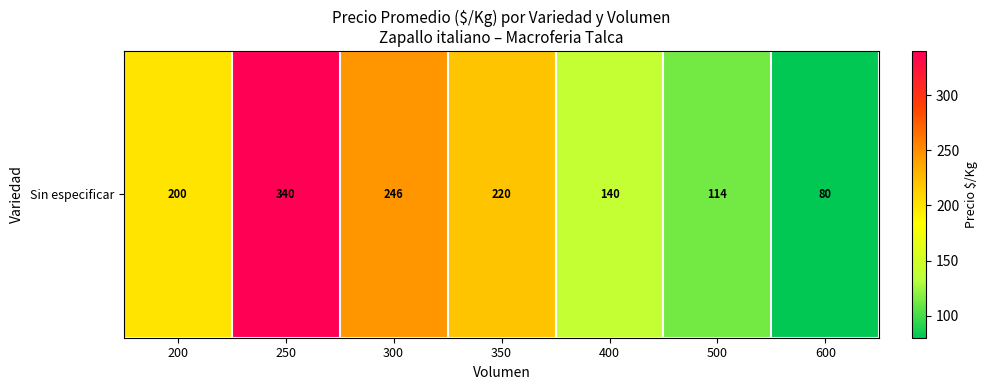

Reading left to right, extract all data points from this chart.

200.0	340.0	245.7	220.0	140.3	113.5	80.0